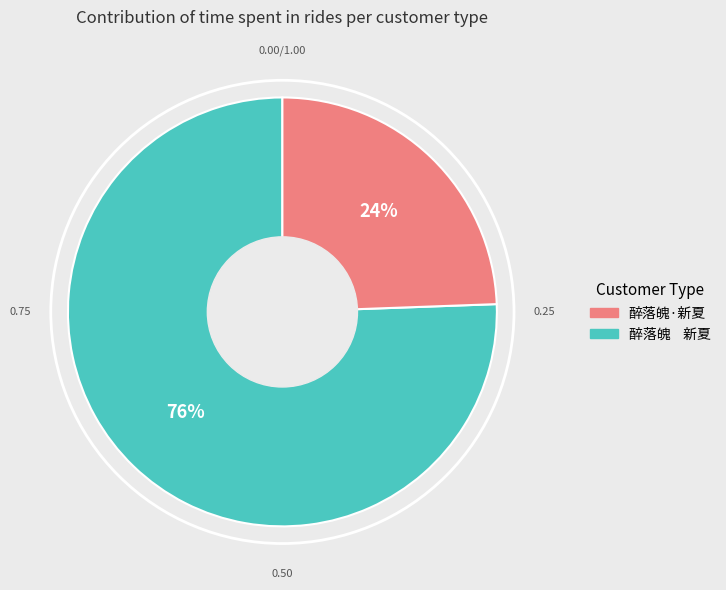

Is there any slice that represents more than half of the pie?

Yes